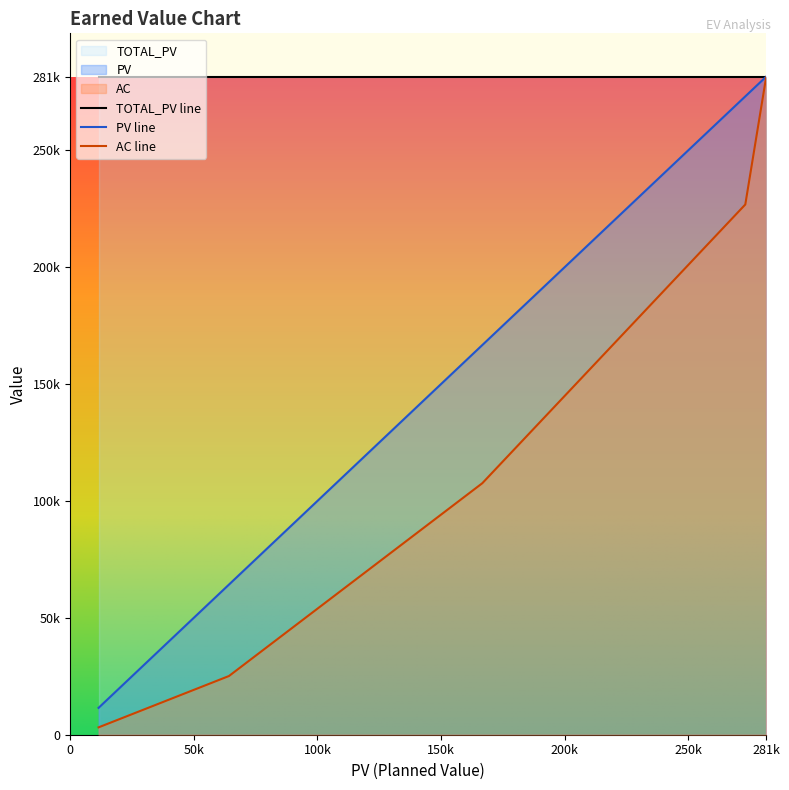

Is it true that PV equals 14996 at 11490?

False